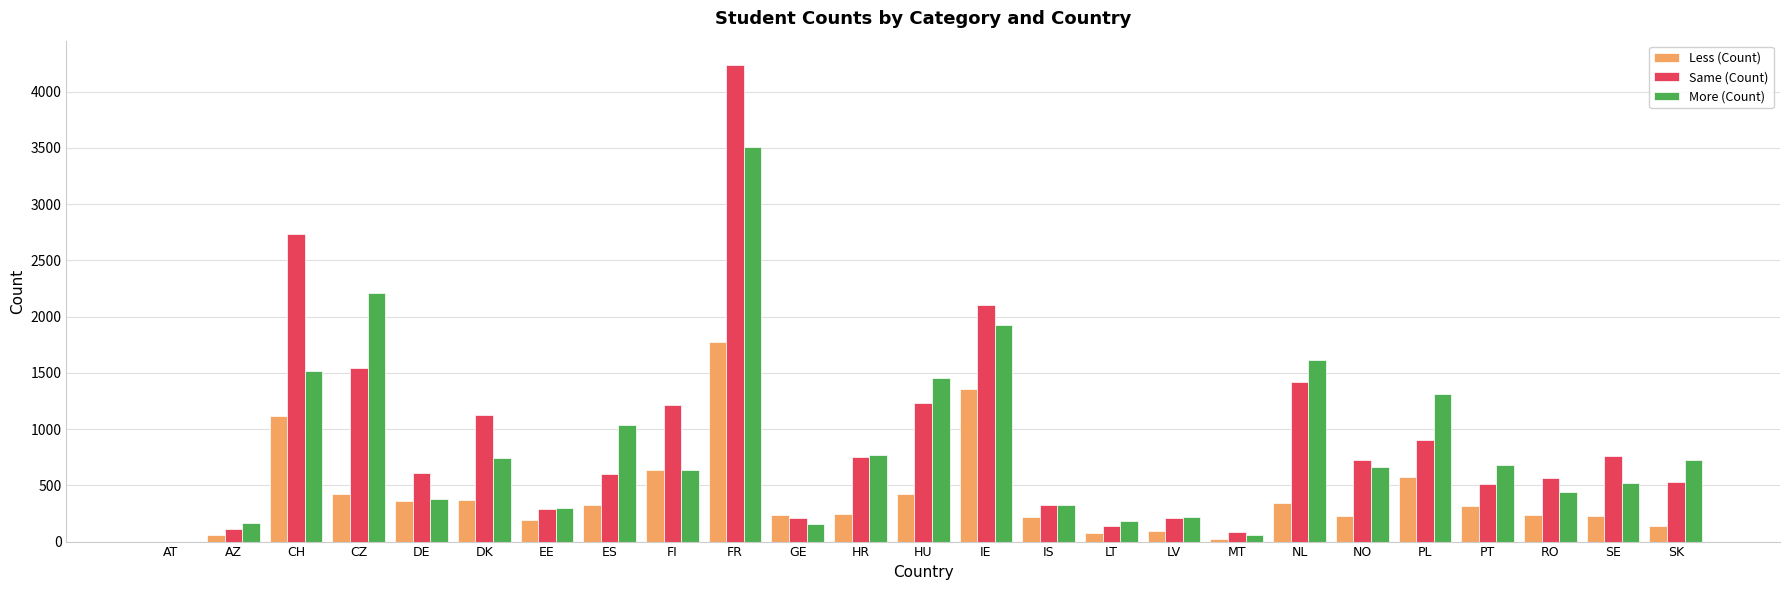

What is the greatest value displayed?

4241